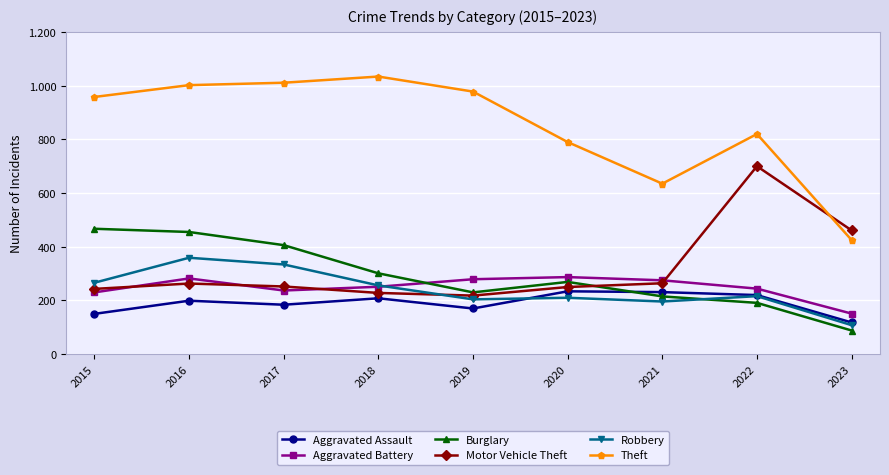

What are all the series names shown in the legend?

Aggravated Assault, Aggravated Battery, Burglary, Motor Vehicle Theft, Robbery, Theft